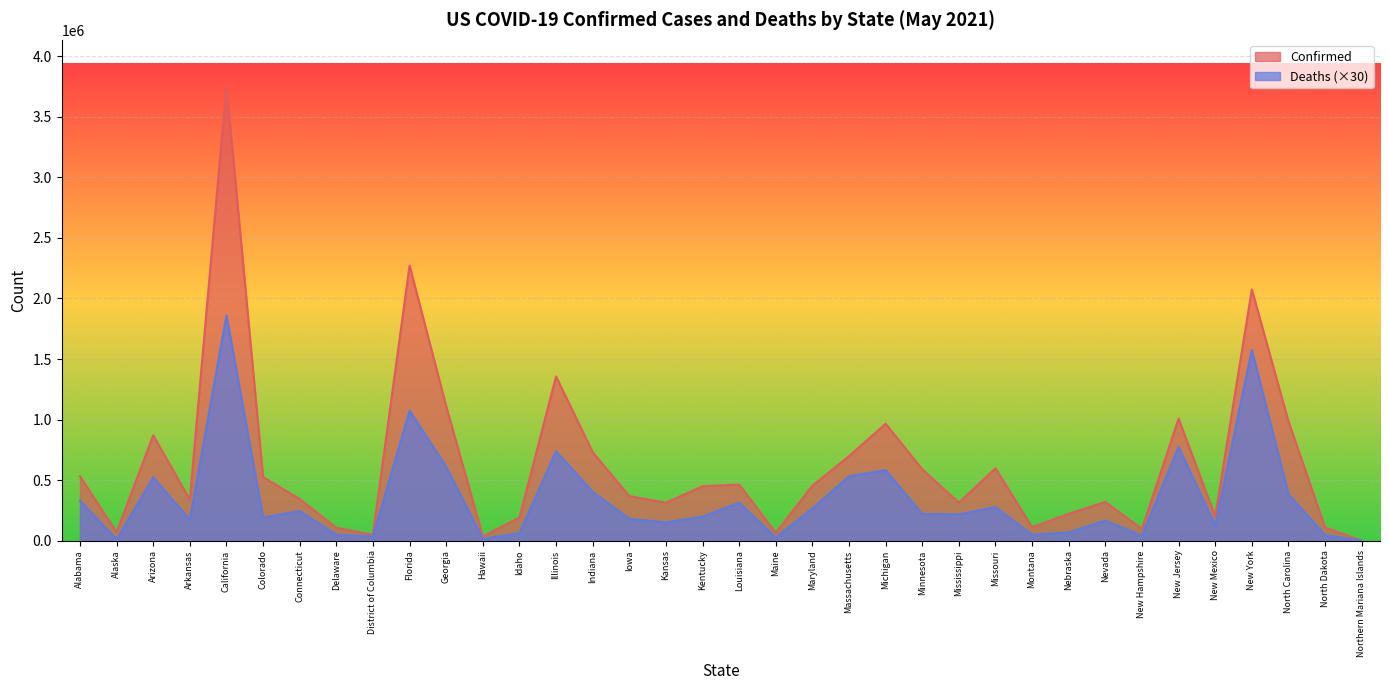

What is the sum of the Deaths values at Northern Mariana Islands and Louisiana?

313200